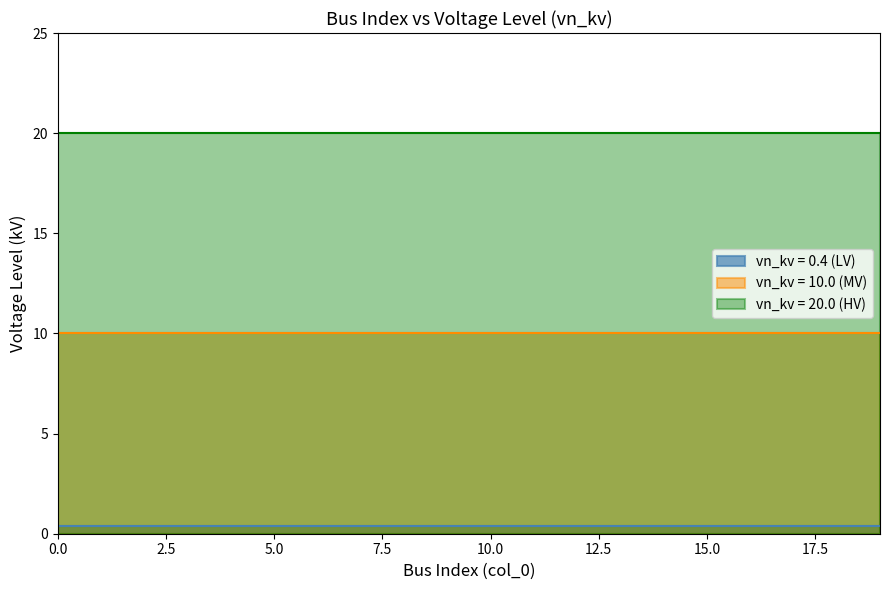

List the labels in order of vn_kv_MV value, largest first.

0, 1, 2, 3, 4, 5, 6, 7, 8, 9, 10, 11, 12, 13, 14, 15, 16, 17, 18, 19